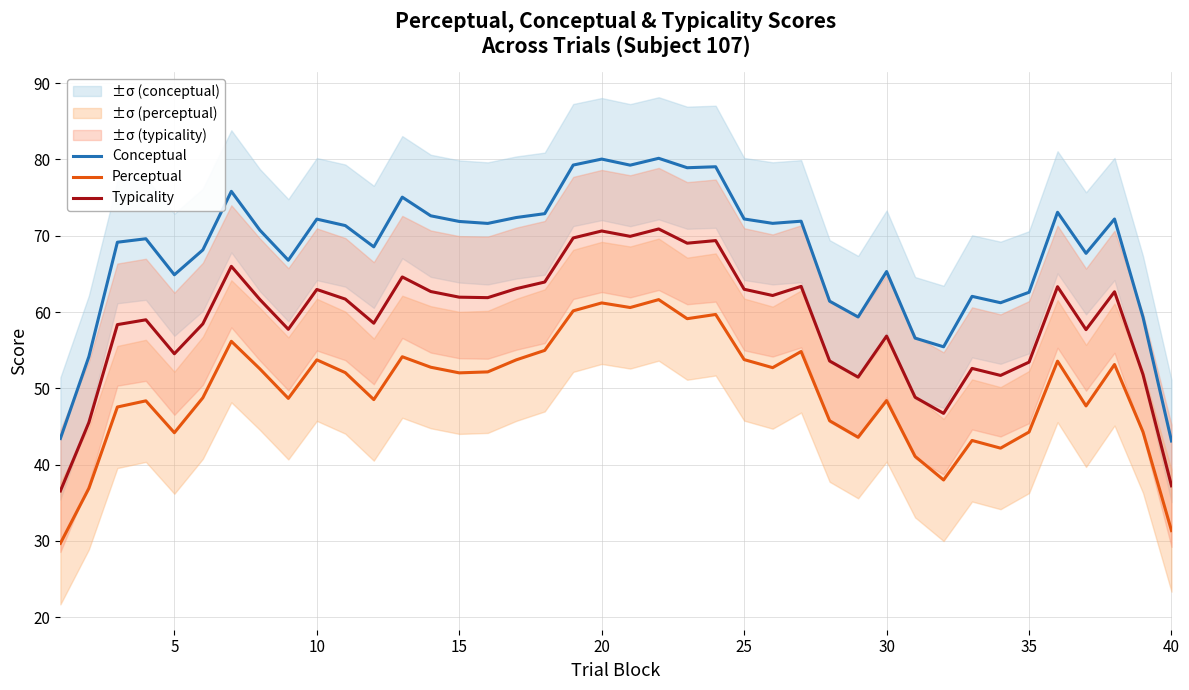

What is the lowest value of the Perceptual series?

29.7